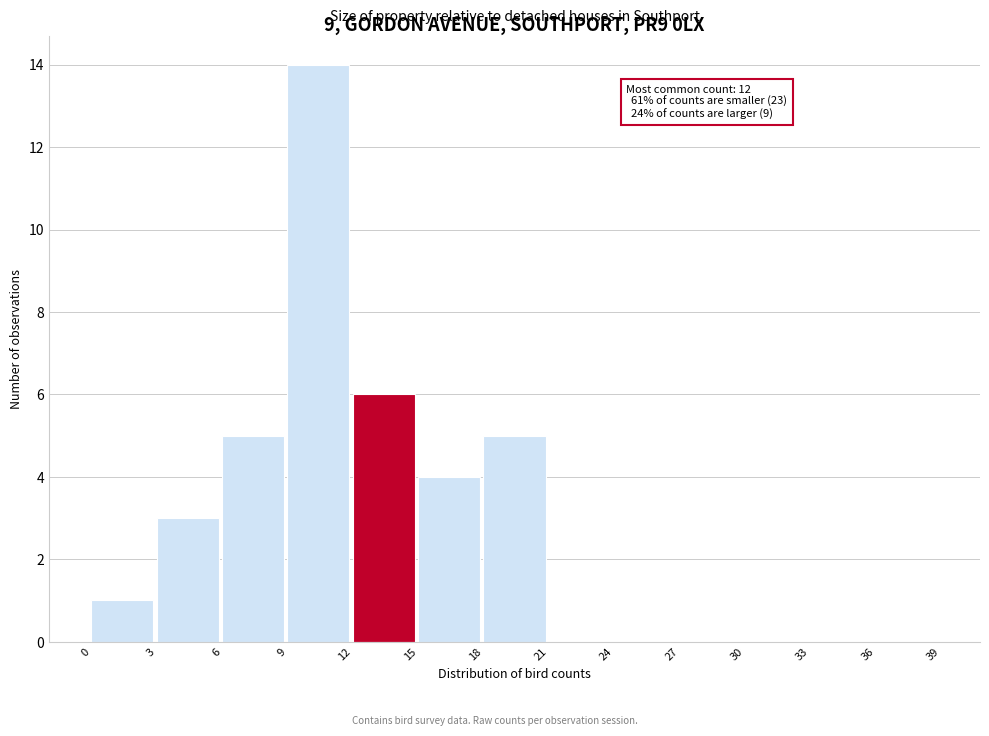

Over which range of the x-axis is the bar tallest?

9 to 12